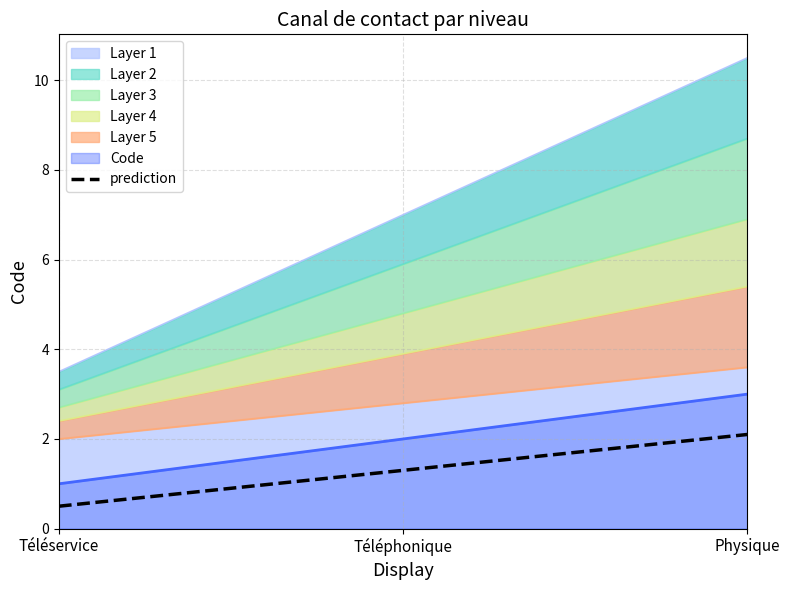

List the labels in order of value, smallest first.

Téléservice, Téléphonique, Physique